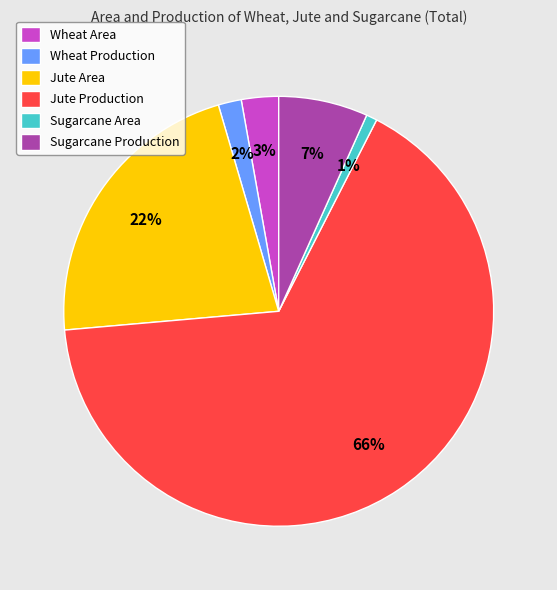

Combined, do Sugarcane Production and Jute Area account for over 50%?

No